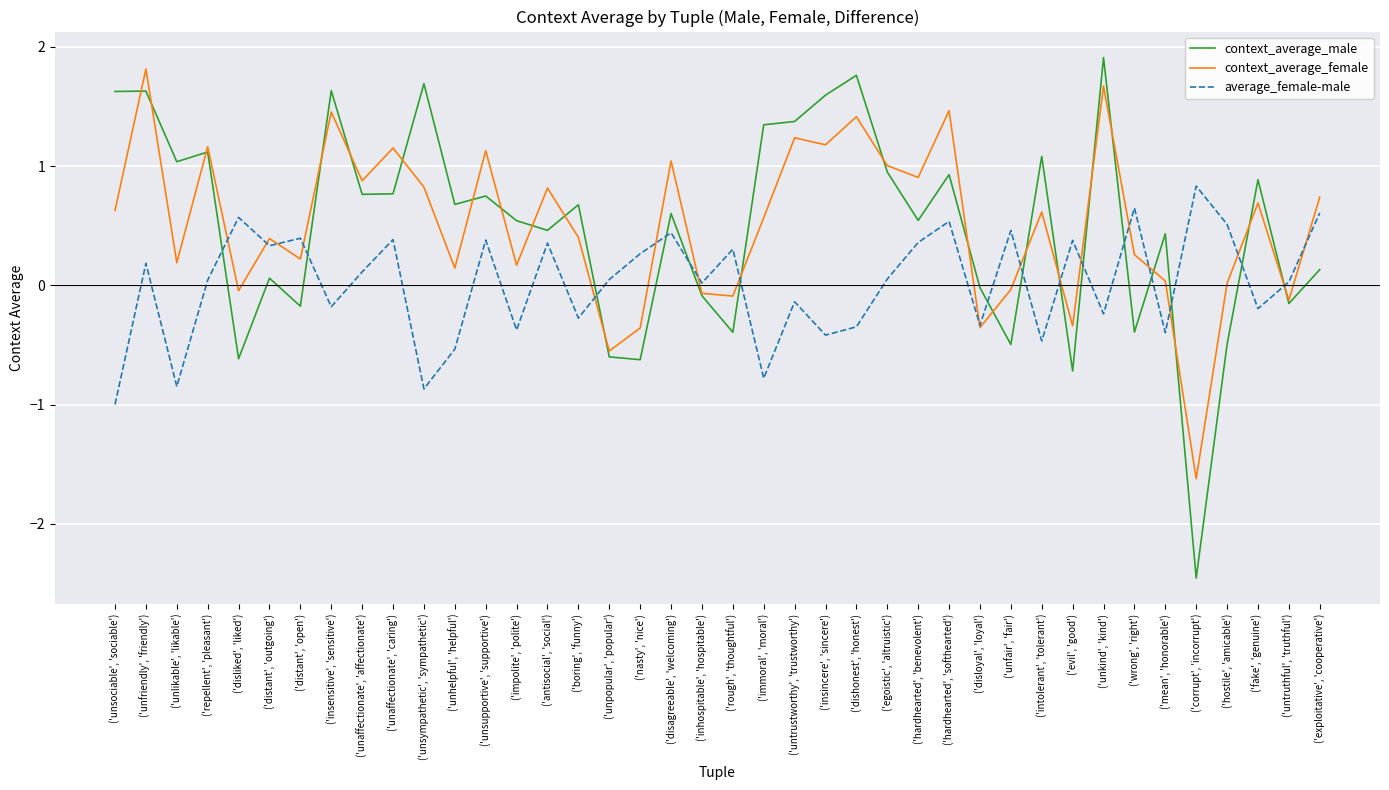

What are all the series names shown in the legend?

context_average_male, context_average_female, average_female-male